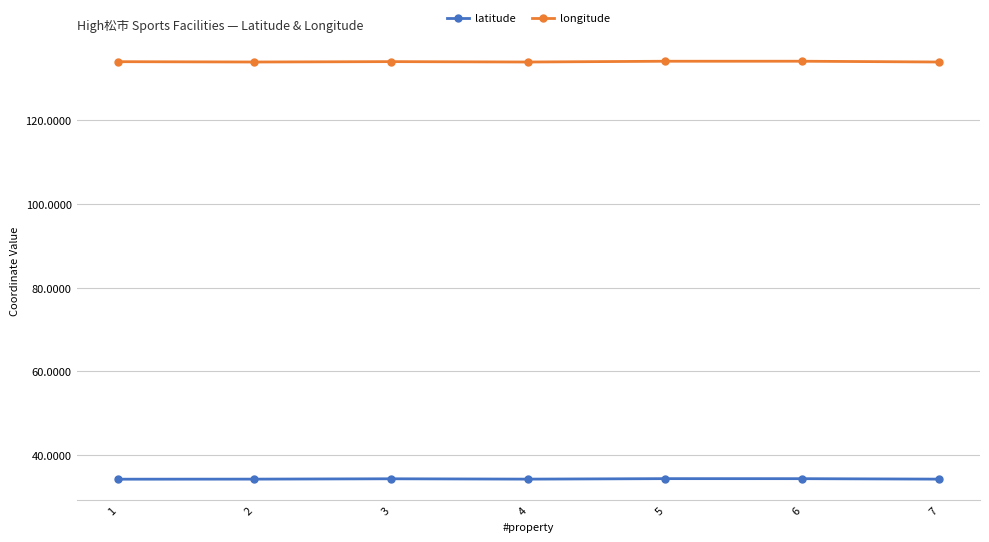

What is the spread (max minus min) of values at 2?

99.7